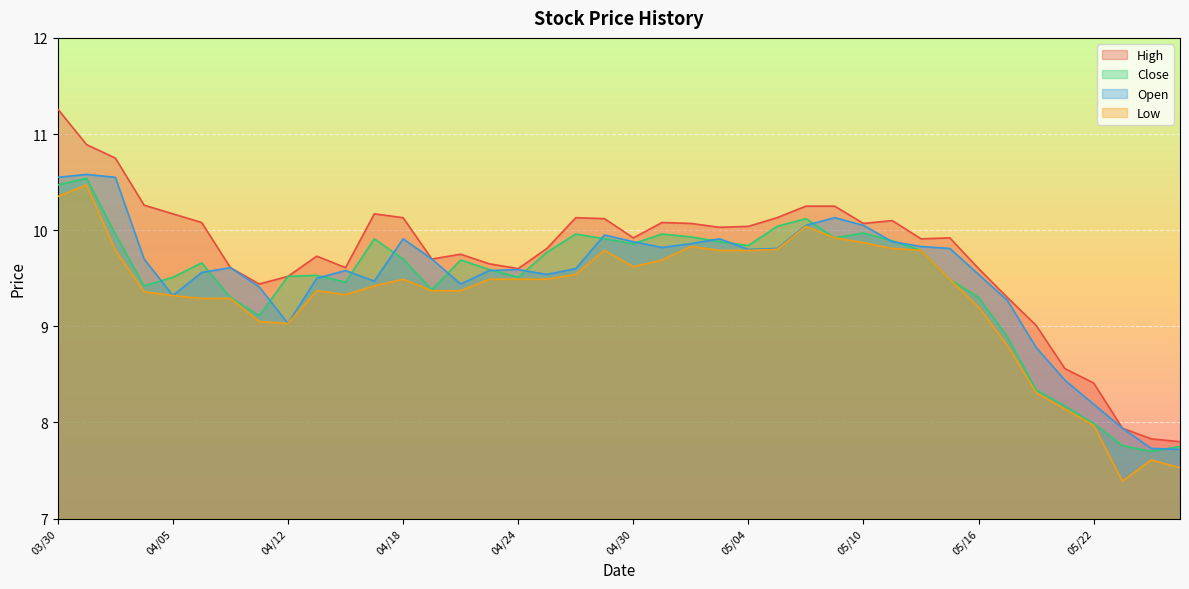

True or false: High and Close cross at least once.

False